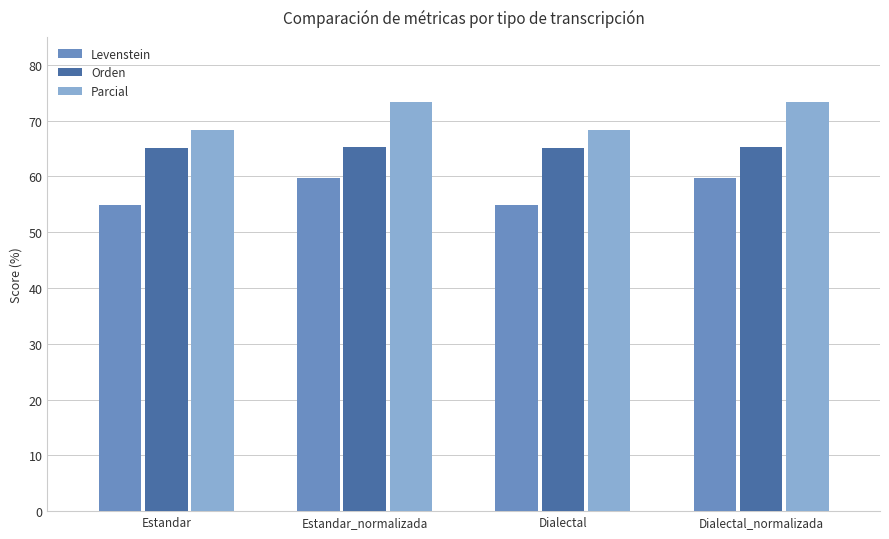

What is the difference between the Parcial values at Dialectal and Dialectal_normalizada?

5.1